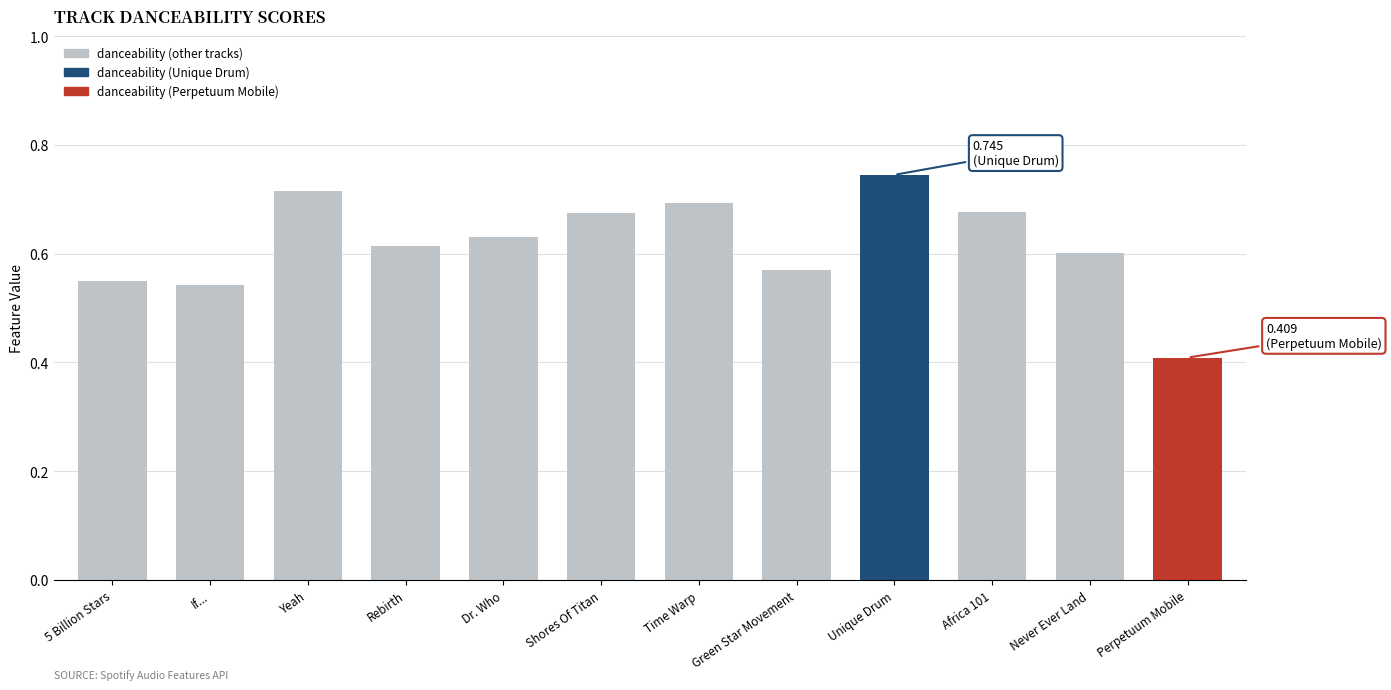

Is it true that the value at 5 Billion Stars is 0.6?

True